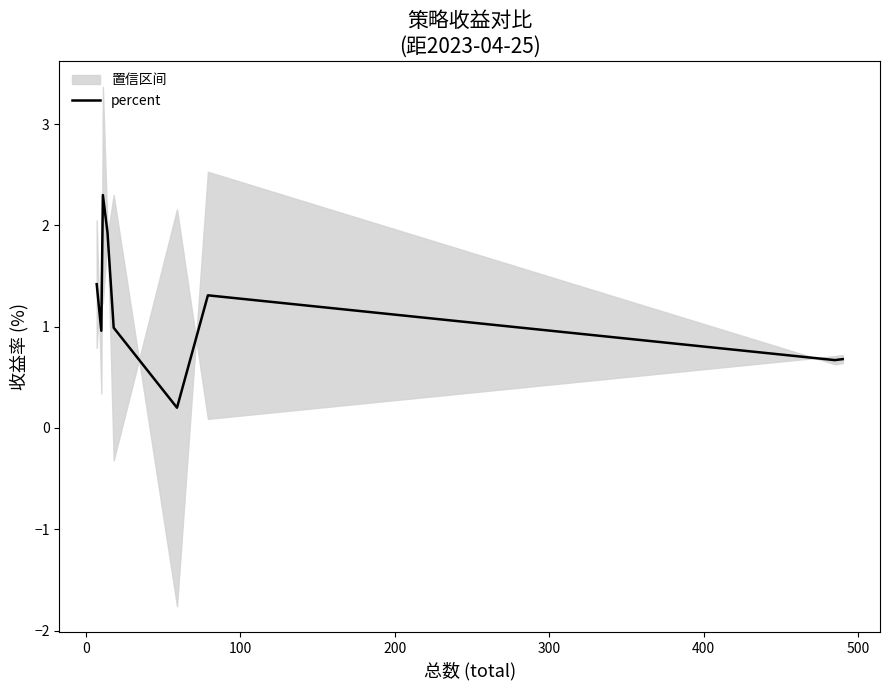

What is the maximum value shown in the chart?

2.3